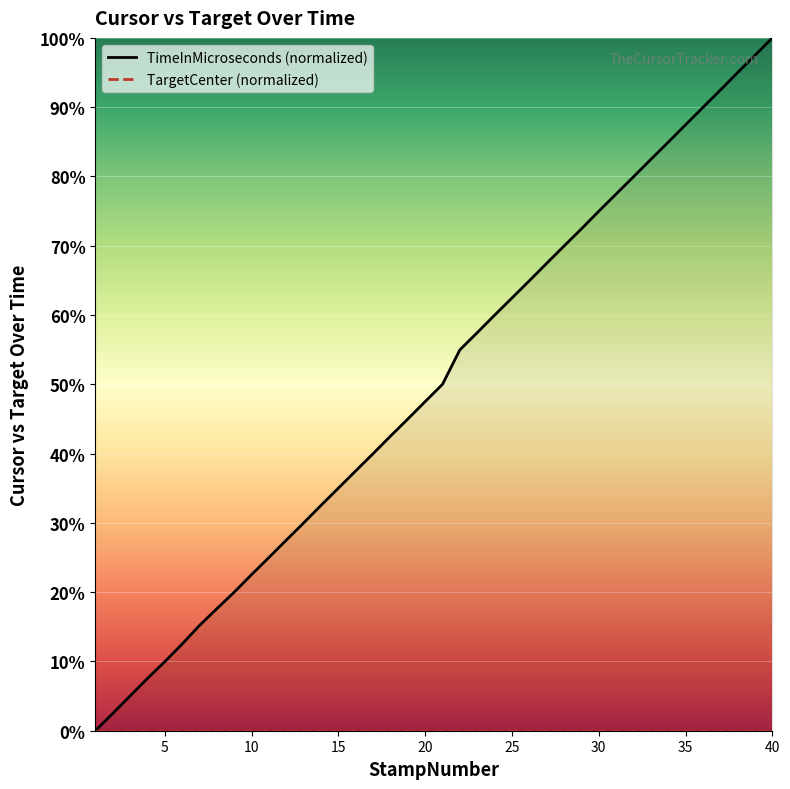

Which has a higher value, 39 or 26?

39